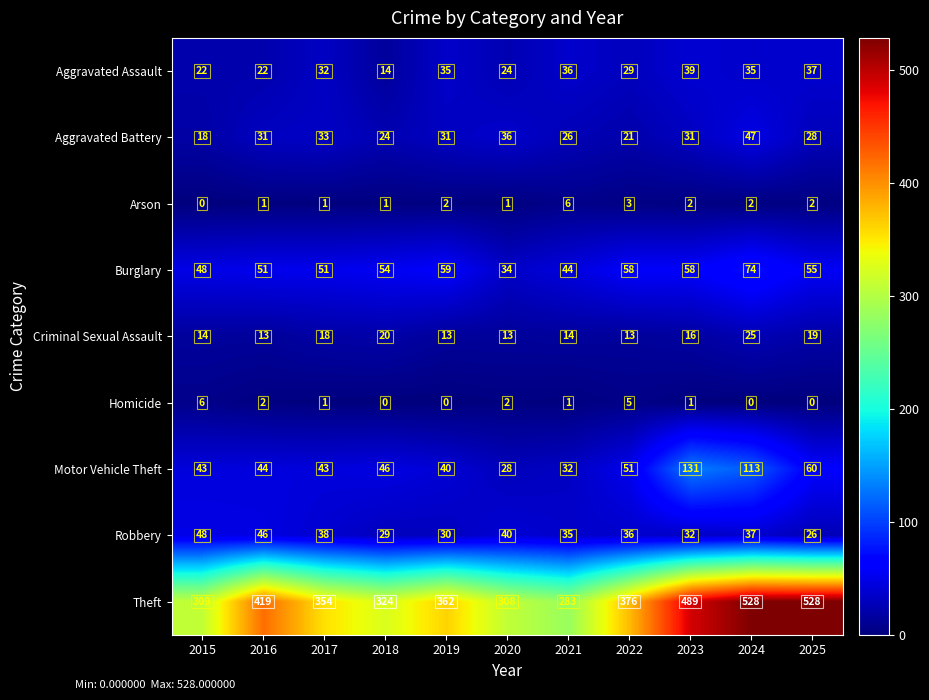

At which category is the sum across all series the highest?

2024